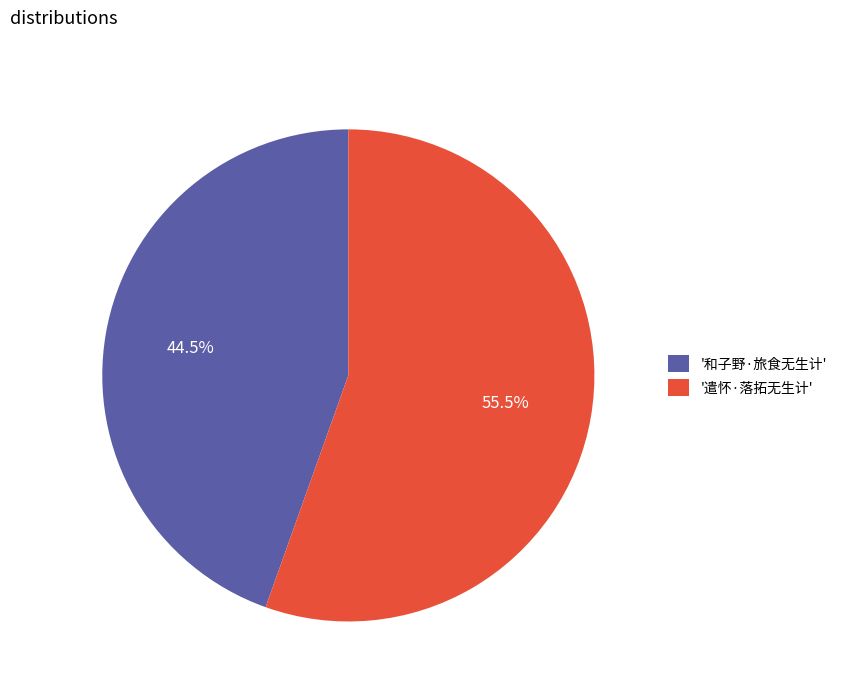

Which has a higher value, '和子野·旅食无生计' or '遣怀·落拓无生计'?

'遣怀·落拓无生计'